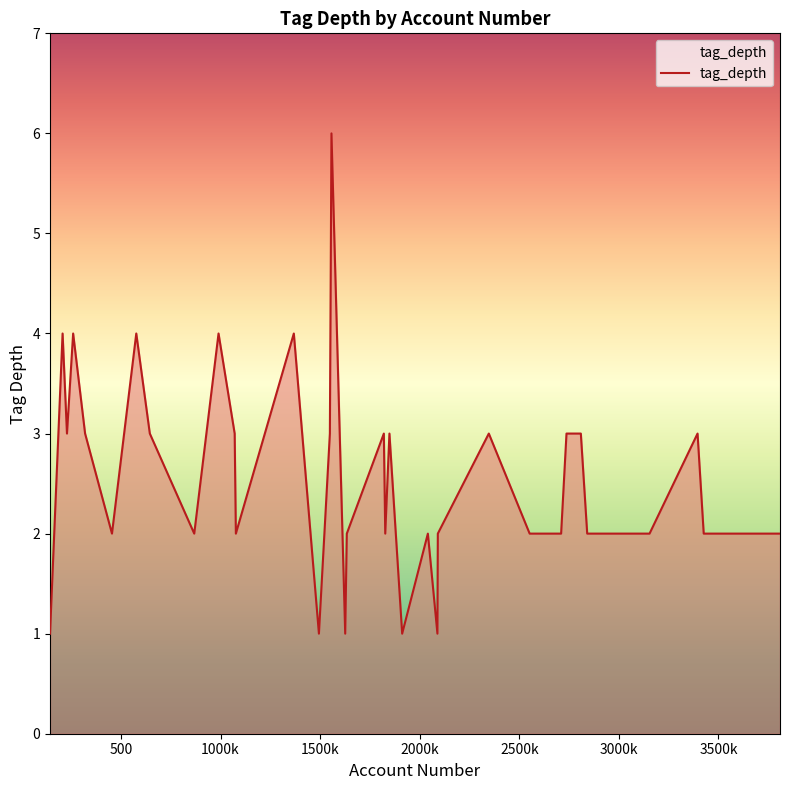

What is the difference between the maximum and minimum values?

5